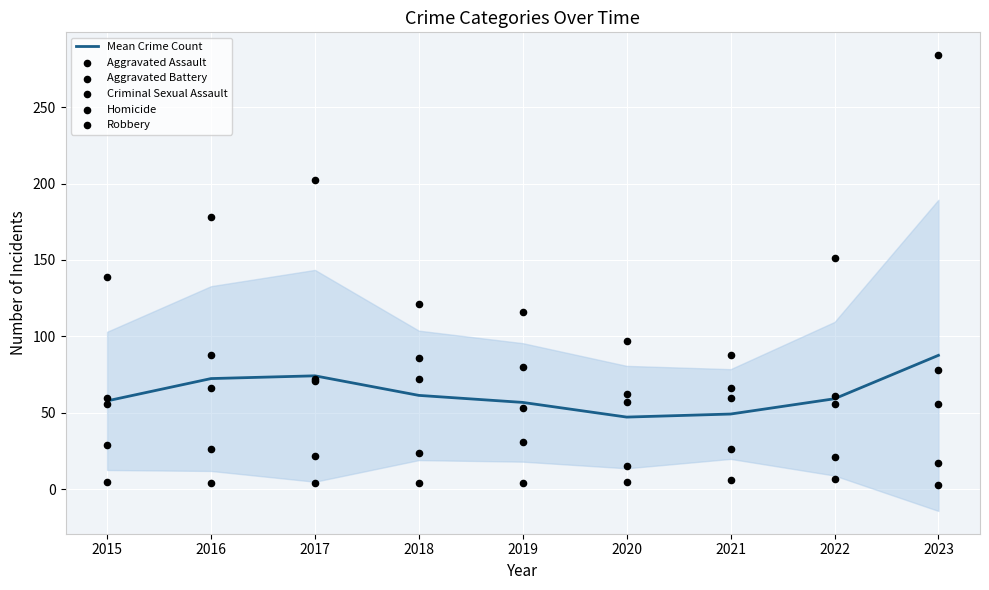

Is the value of Mean Crime Count at 2021 greater than the value of Aggravated Assault at 2021?

No